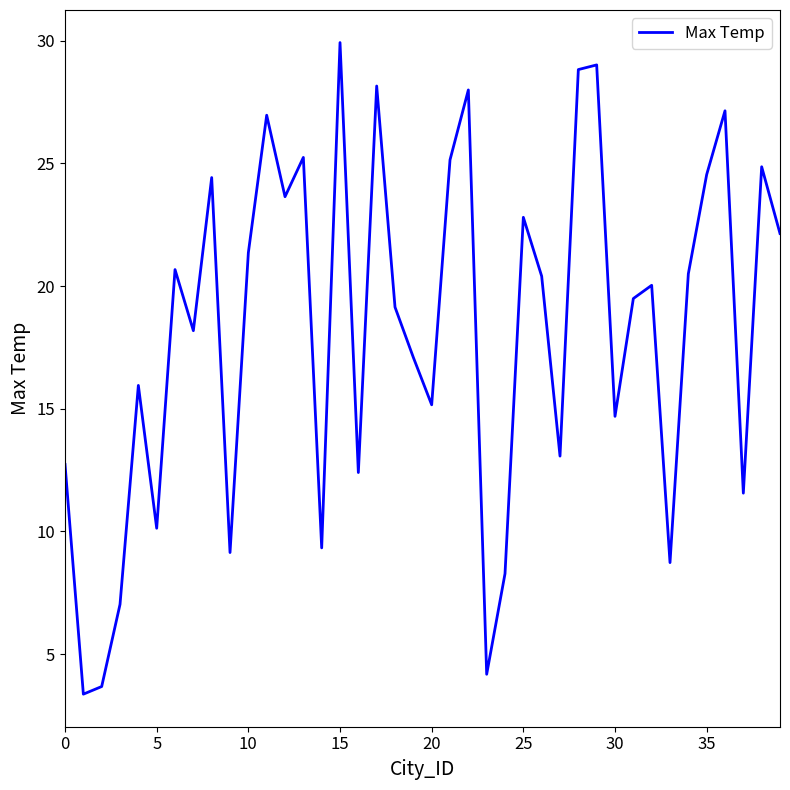

What is the maximum value shown in the chart?

29.9